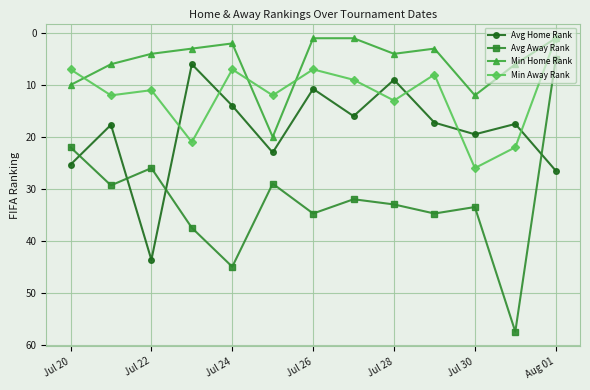

At how many categories does at least one series exceed 28?

11